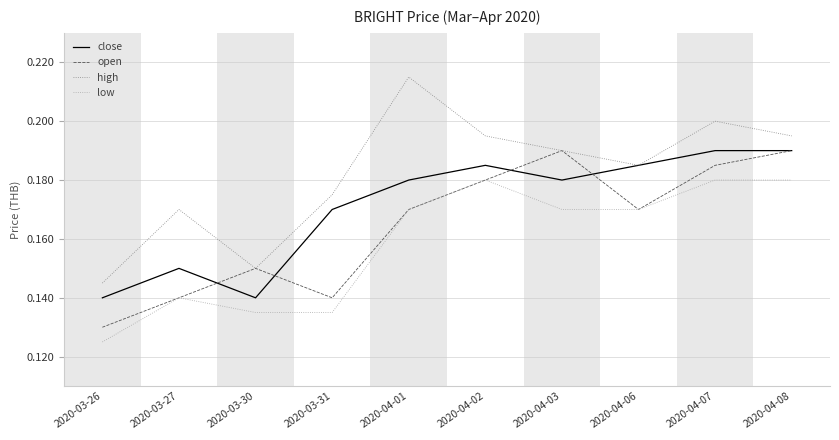

Which series has the widest spread of values?

high